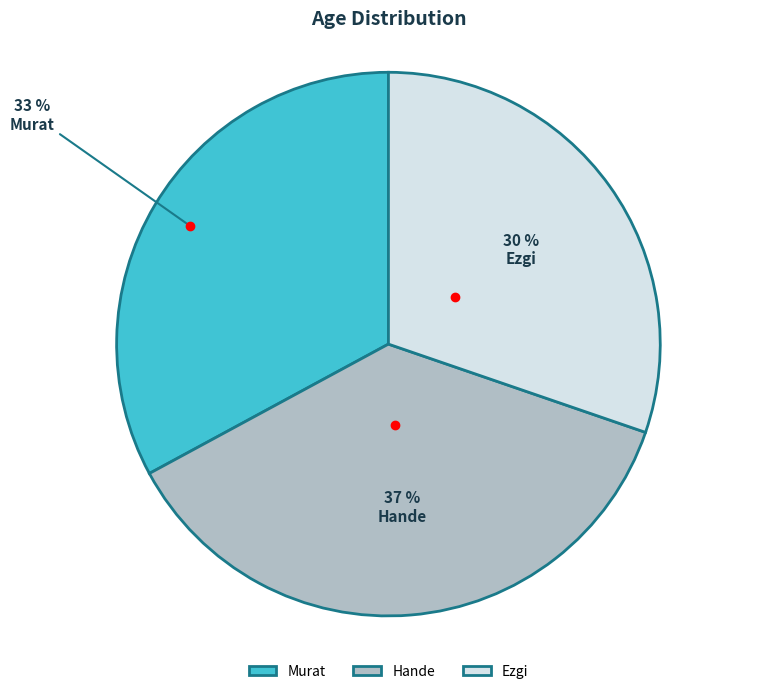

To the nearest percent, what portion does Hande represent?

37%